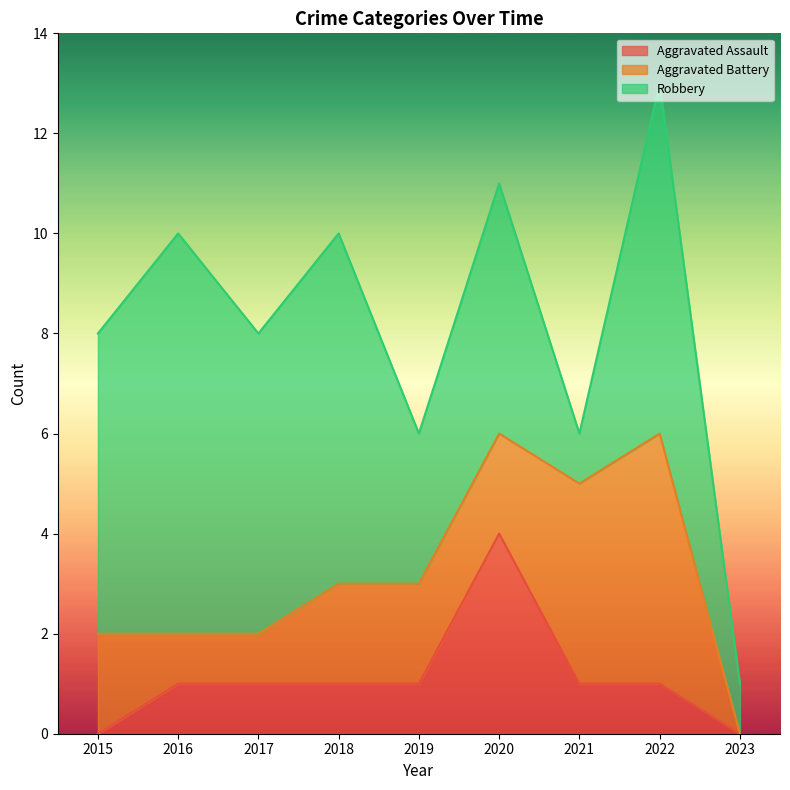

Between which two adjacent categories do Aggravated Battery and Aggravated Assault first intersect?

2019 and 2020